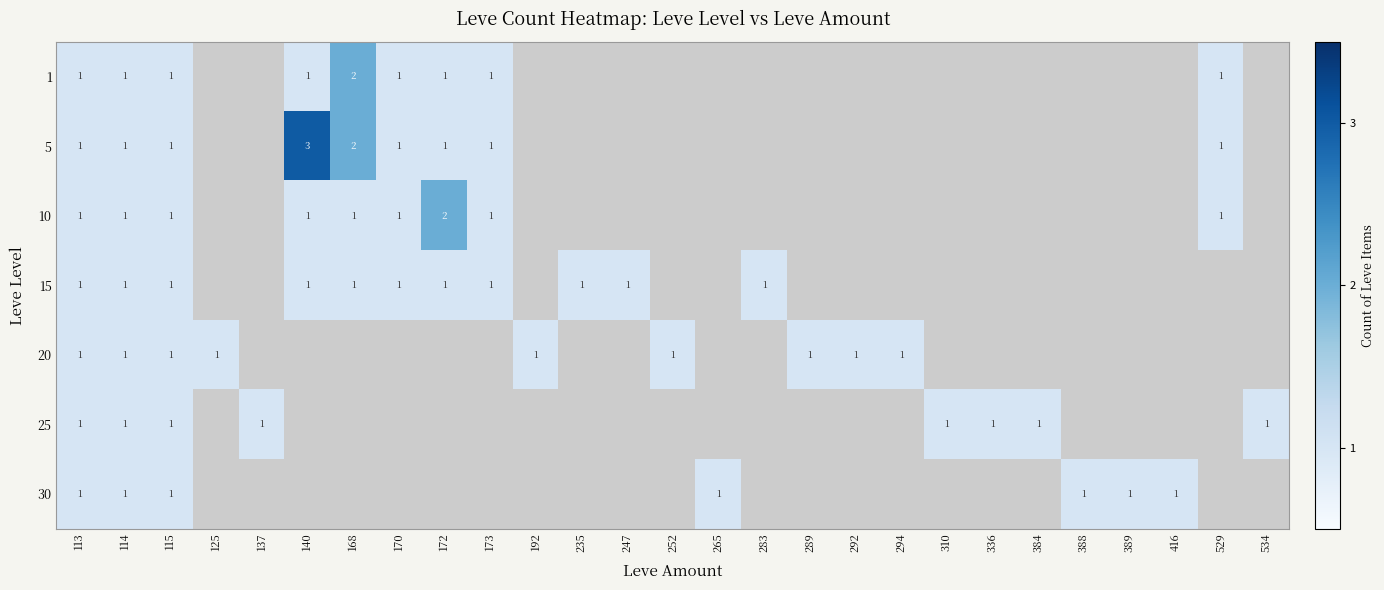

The 15 series shows 1 at 170. True or false?

True